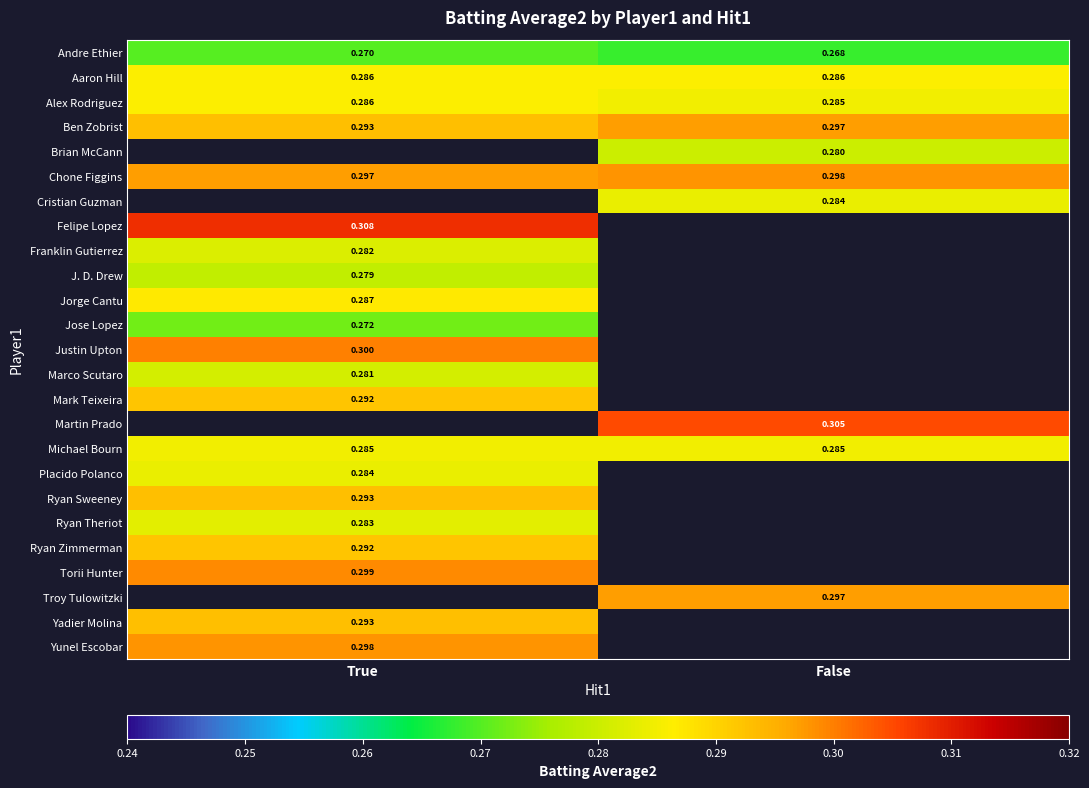

Which has a higher value, True or False?

True